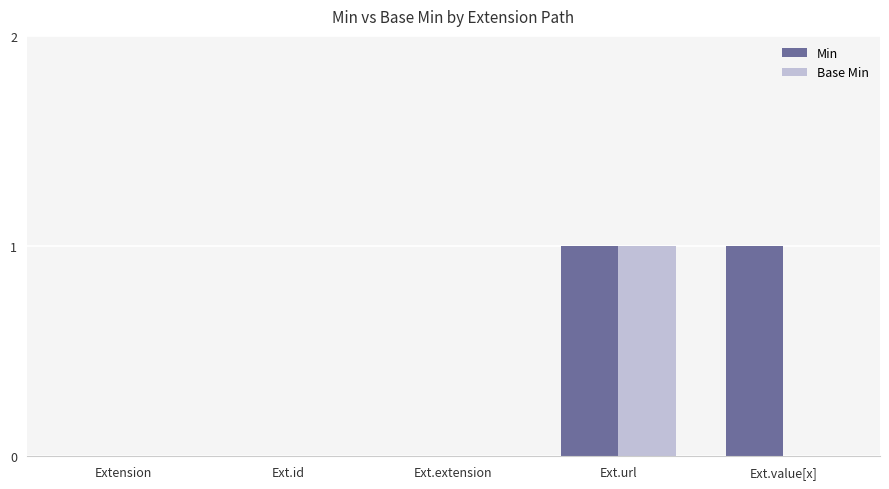

How many groups of bars are there?

5